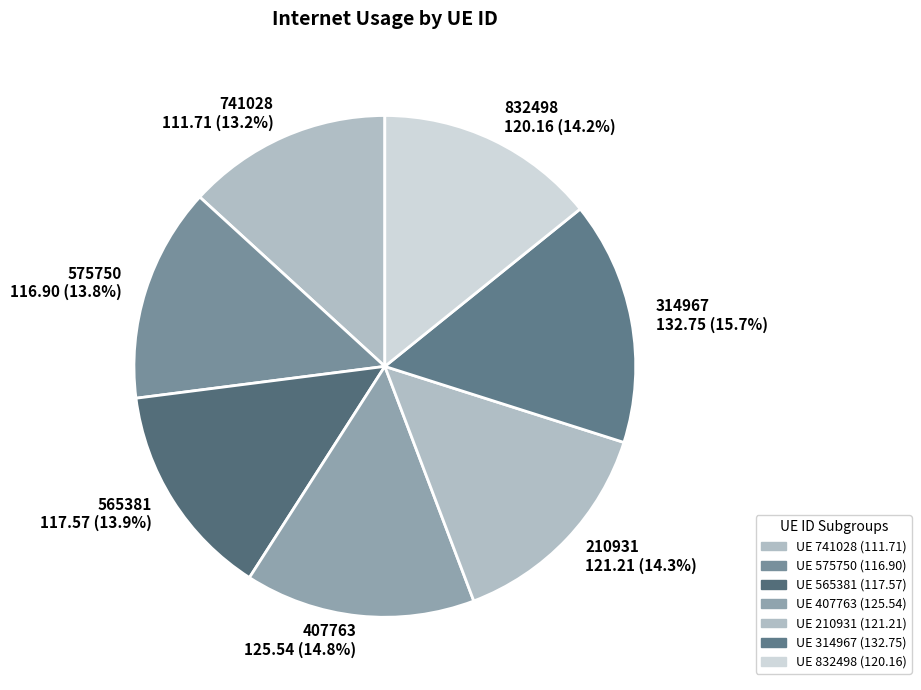

Which category has the smallest portion of the pie?

741028